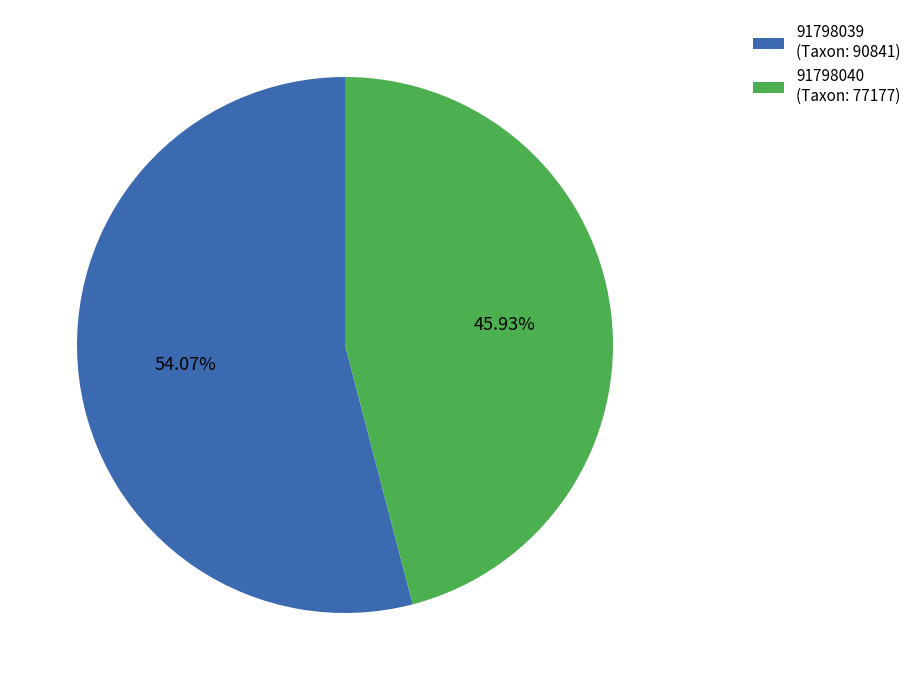

Which has a higher value, 91798040 or 91798039?

91798039